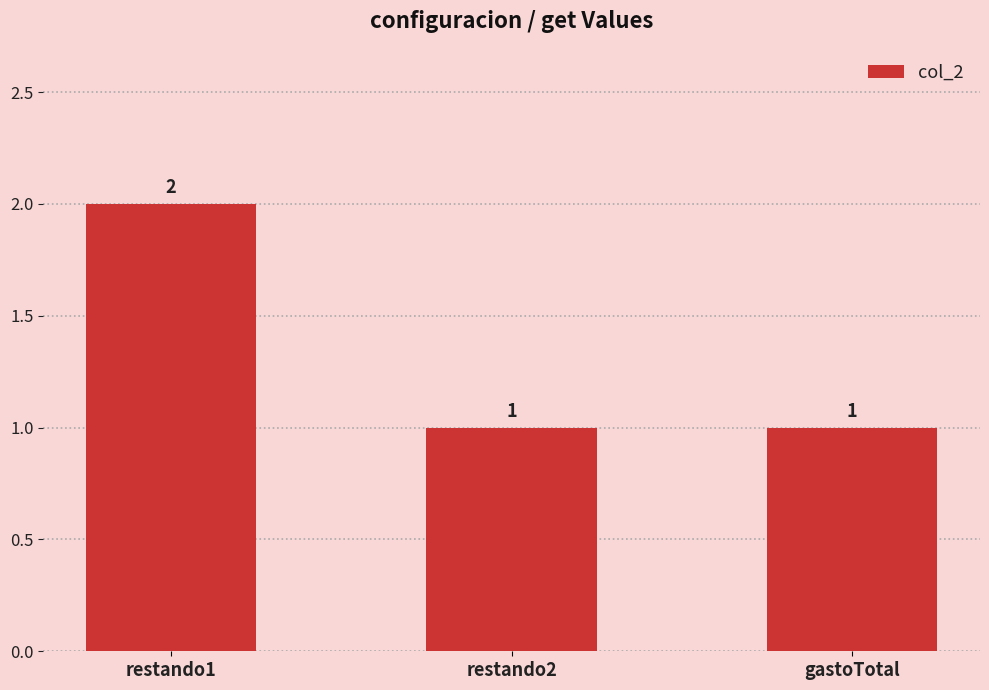

What is the difference between the maximum and minimum values?

1